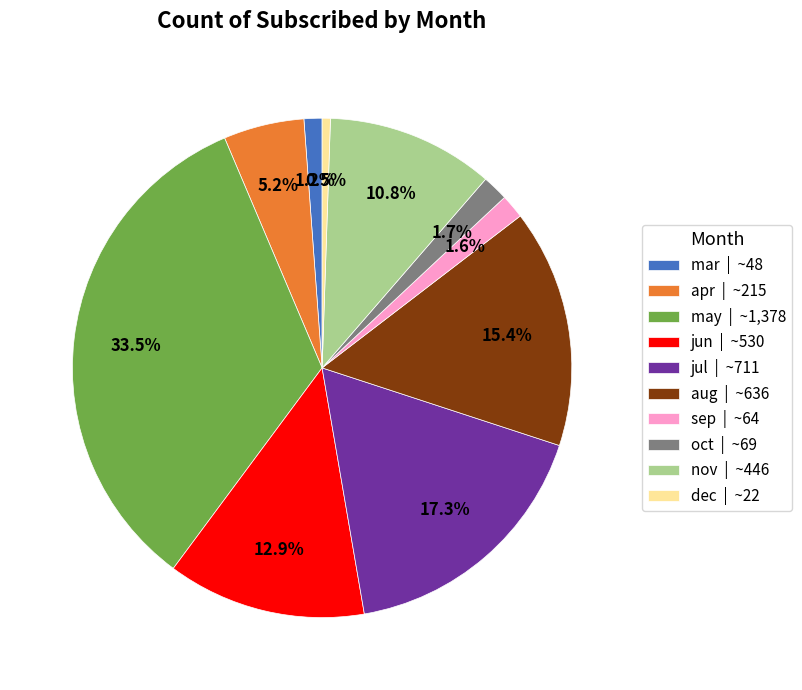

The sep slice represents 2% of the pie. True or false?

True